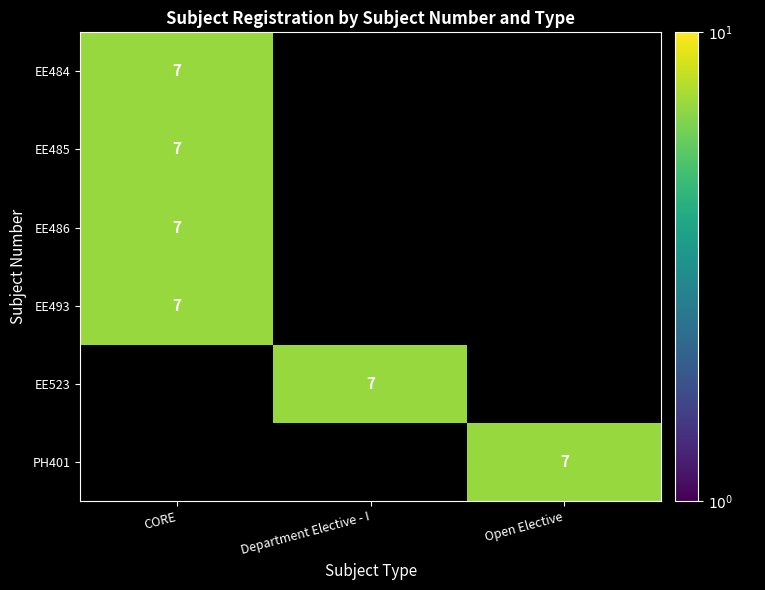

Is it true that PH401 equals 10 at Open Elective?

False